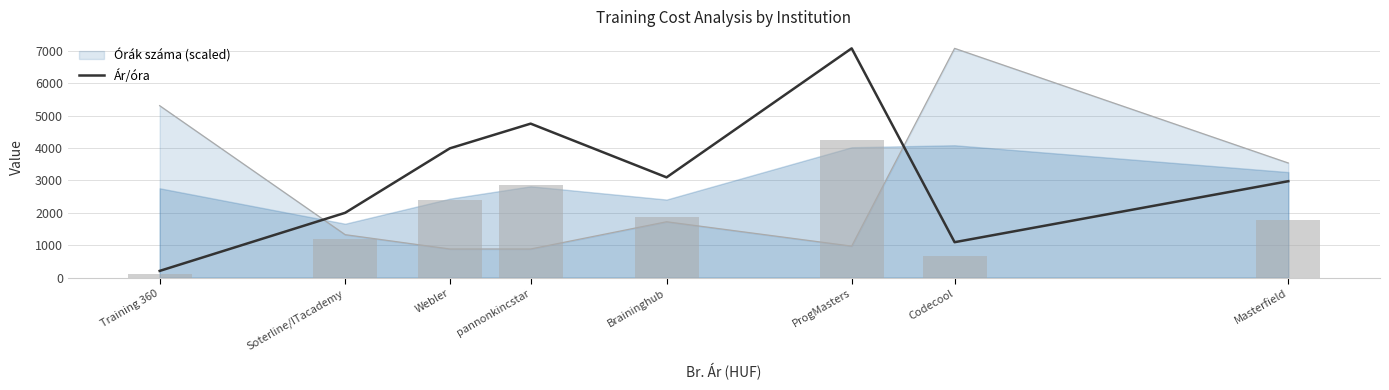

Count the values in the range 2000 to 4750.

5